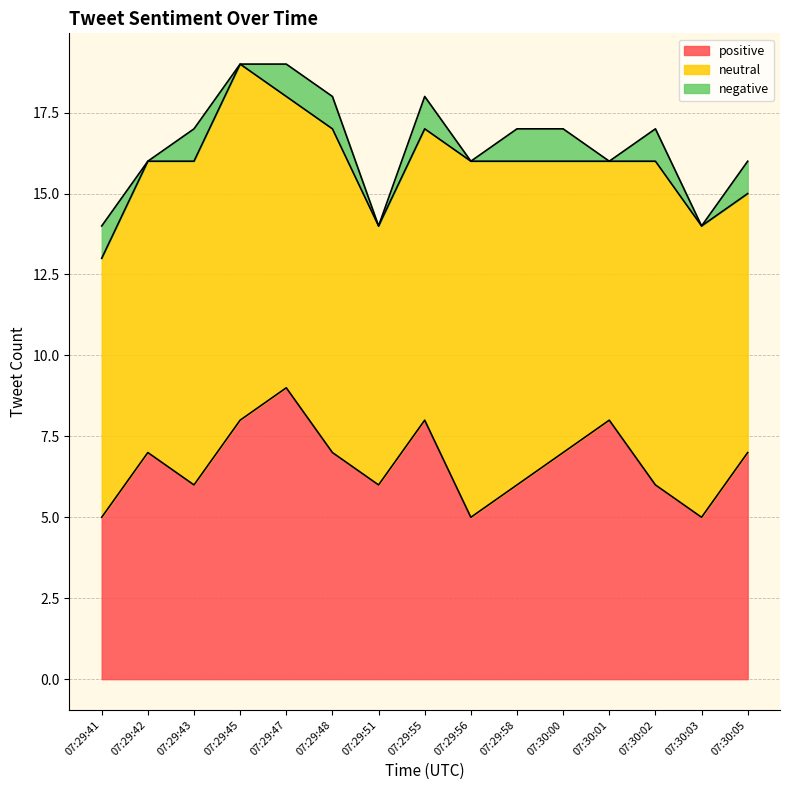

Where is the first local maximum for neutral?

07:29:45